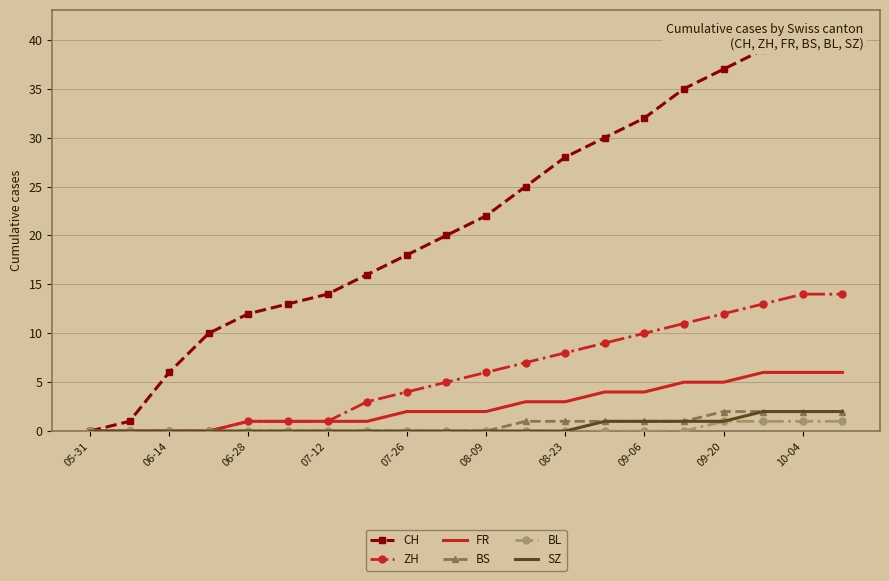

True or false: SZ and ZH intersect in this chart.

False